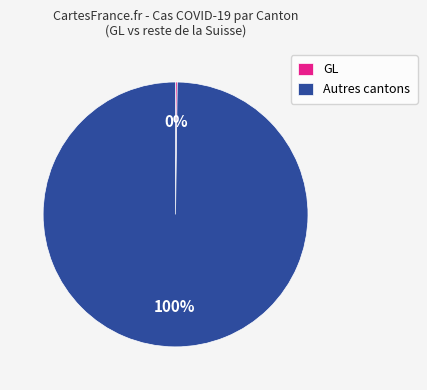

Does Autres cantons account for over 50% of the chart?

Yes